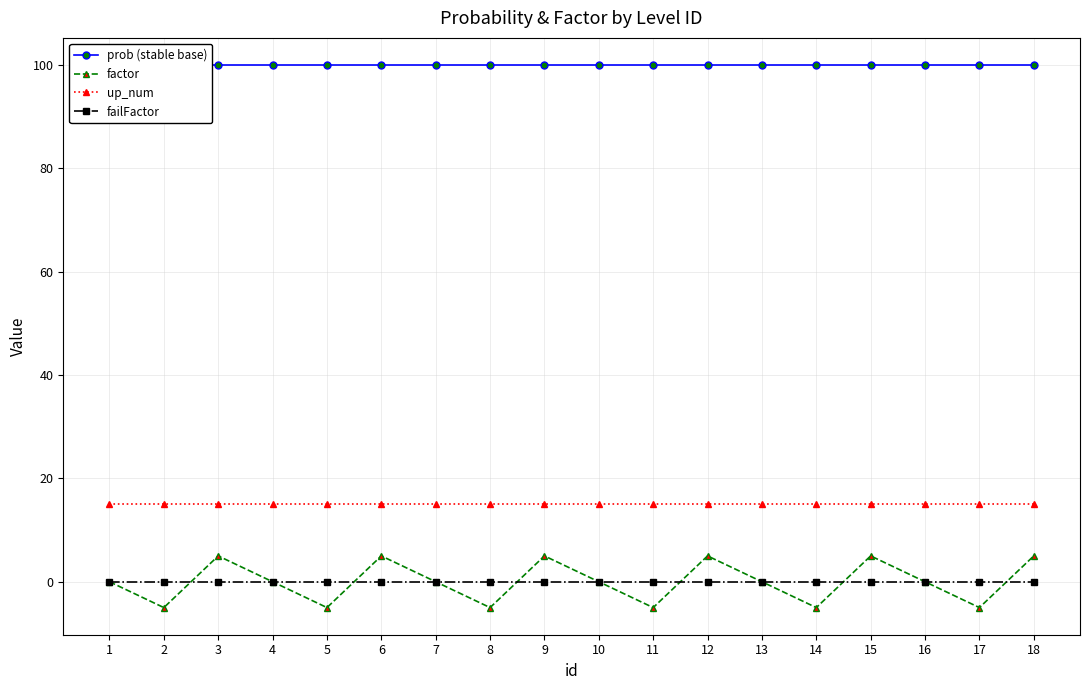

Reading left to right, what are all the values shown in this chart?

prob (stable base): 1=100	2=100	3=100	4=100	5=100	6=100	7=100	8=100	9=100	10=100	11=100	12=100	13=100	14=100	15=100	16=100	17=100	18=100
factor: 1=0	2=-5	3=5	4=0	5=-5	6=5	7=0	8=-5	9=5	10=0	11=-5	12=5	13=0	14=-5	15=5	16=0	17=-5	18=5
up_num: 1=15	2=15	3=15	4=15	5=15	6=15	7=15	8=15	9=15	10=15	11=15	12=15	13=15	14=15	15=15	16=15	17=15	18=15
failFactor: 1=0	2=0	3=0	4=0	5=0	6=0	7=0	8=0	9=0	10=0	11=0	12=0	13=0	14=0	15=0	16=0	17=0	18=0